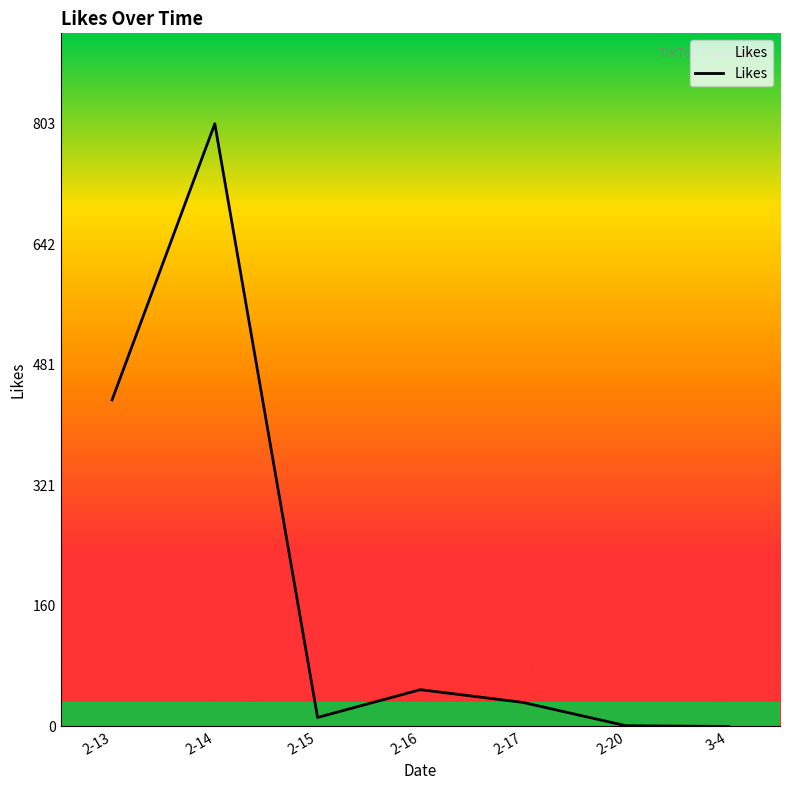

Approximately how many times larger is the value at 2-14 compared to 2-15?

66.9